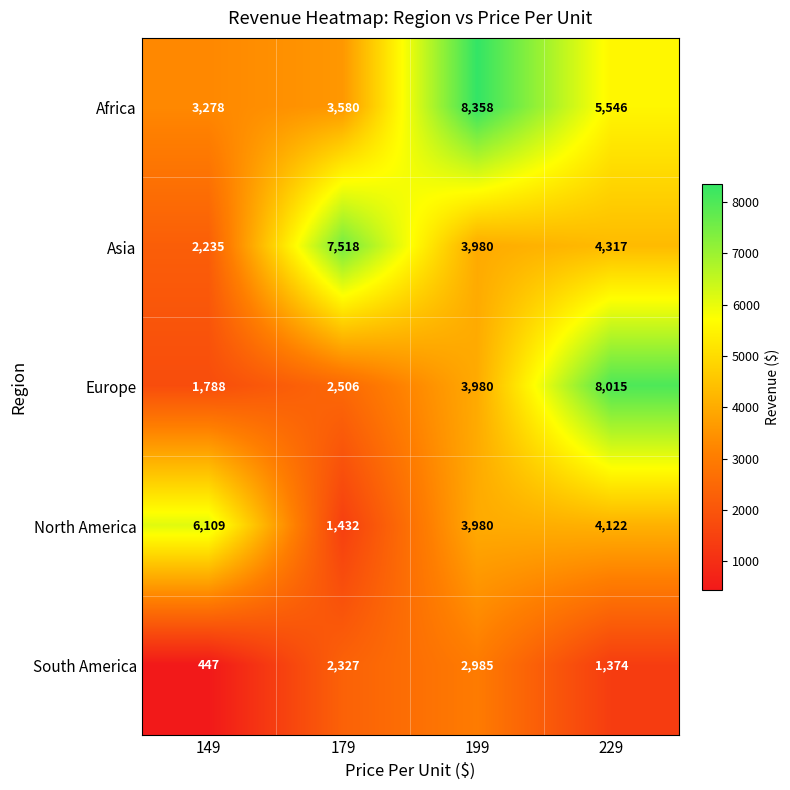

How many distinct data groups are displayed?

5